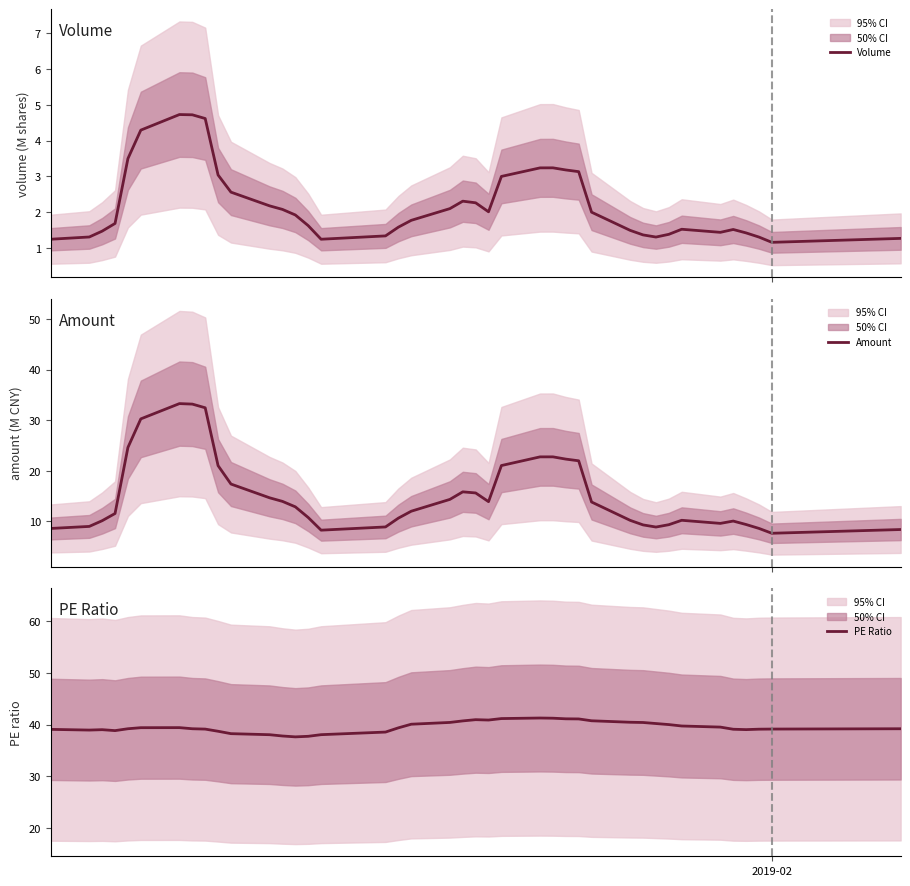

What are all the series names shown in the legend?

Volume, Amount, PE Ratio